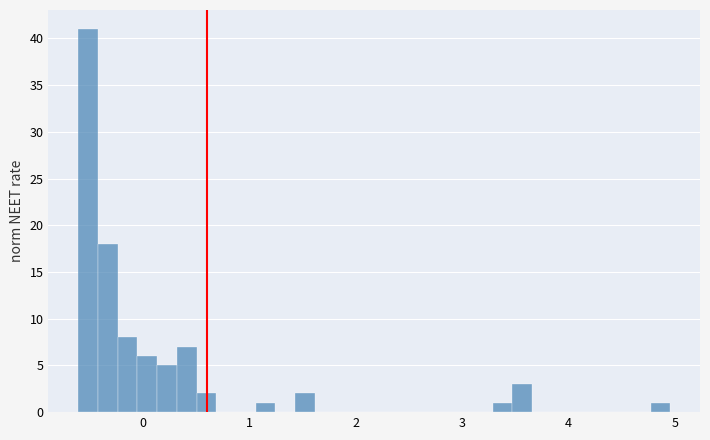

Read against the x-axis, roughly where is the centre of the tallest bar?

-0.5